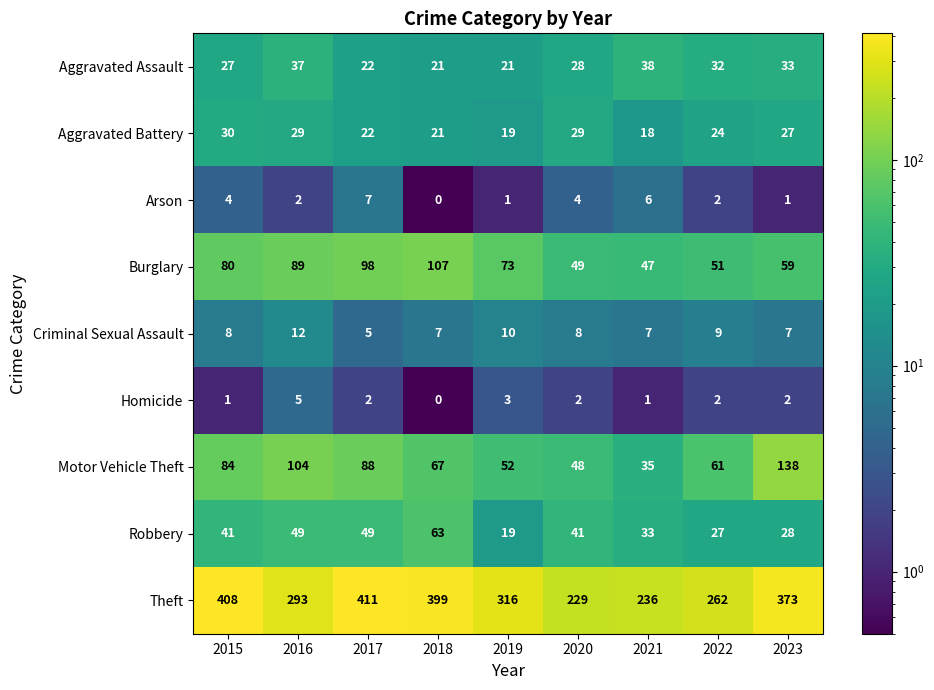

The value of Criminal Sexual Assault at 2015 is 8. True or false?

True